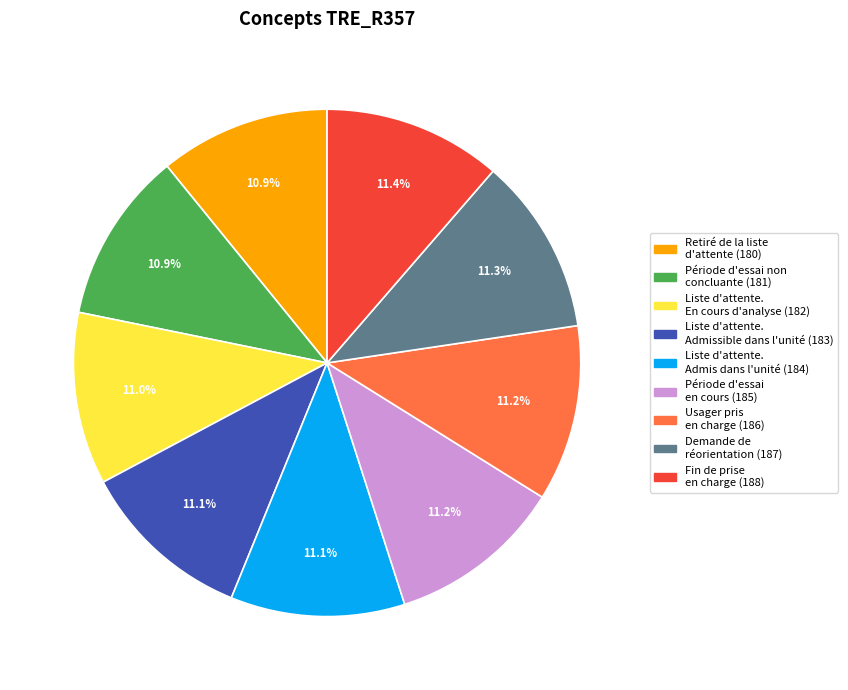

What is the ratio of the value at Fin de prise en charge (188) to the value at Période d'essai en cours (185)?

1.0